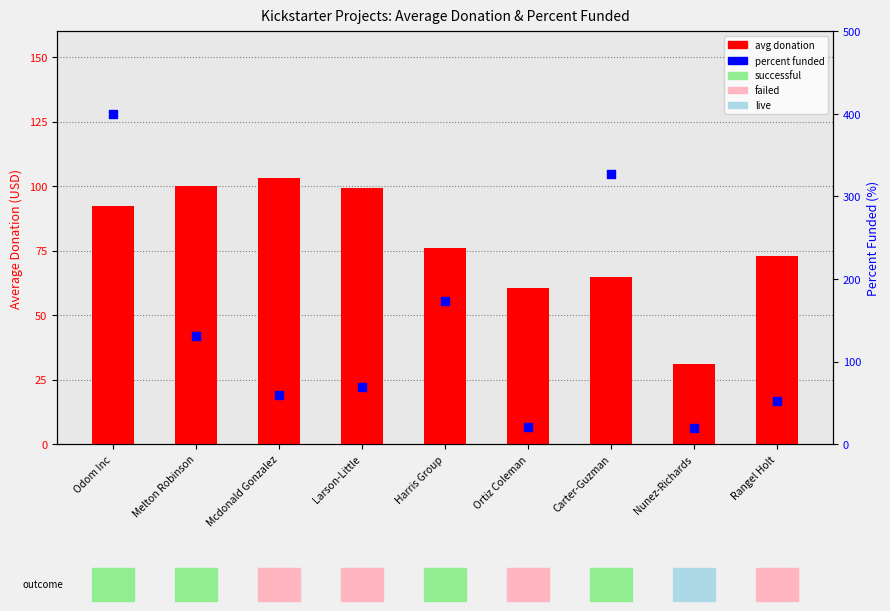

Which series reaches the minimum Y coordinate?

percent funded